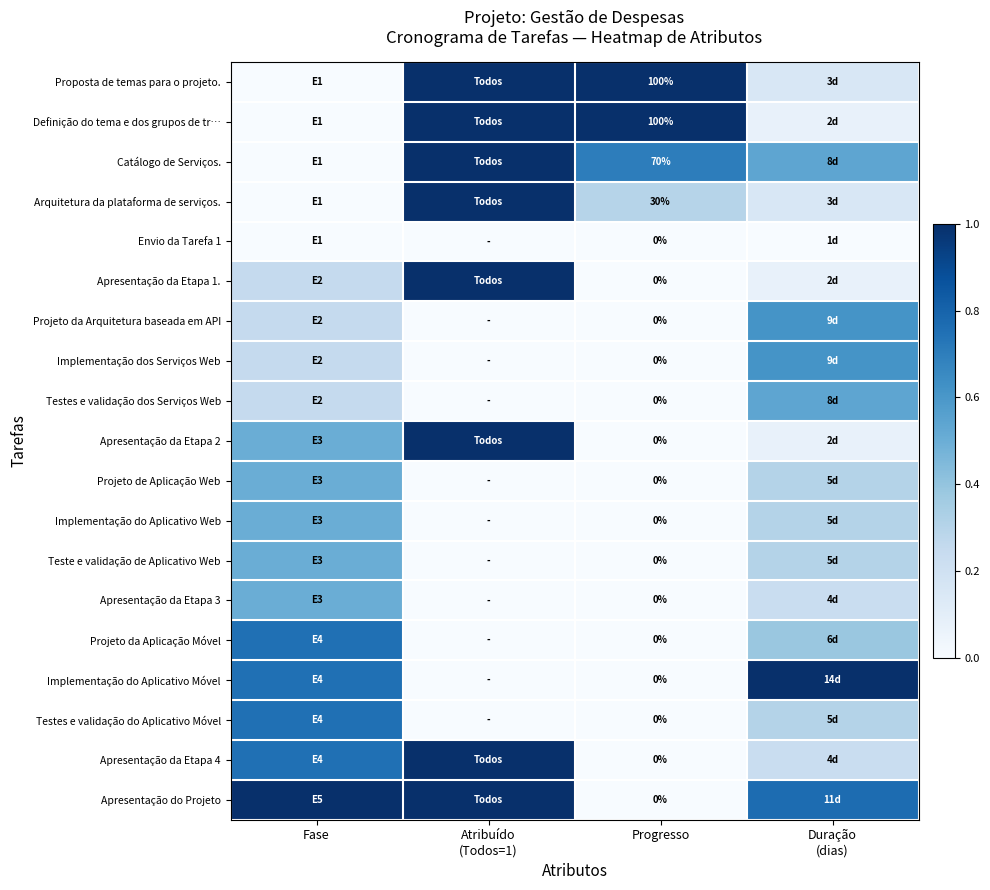

What is the maximum value for Proposta de temas para o projeto.?

1.0